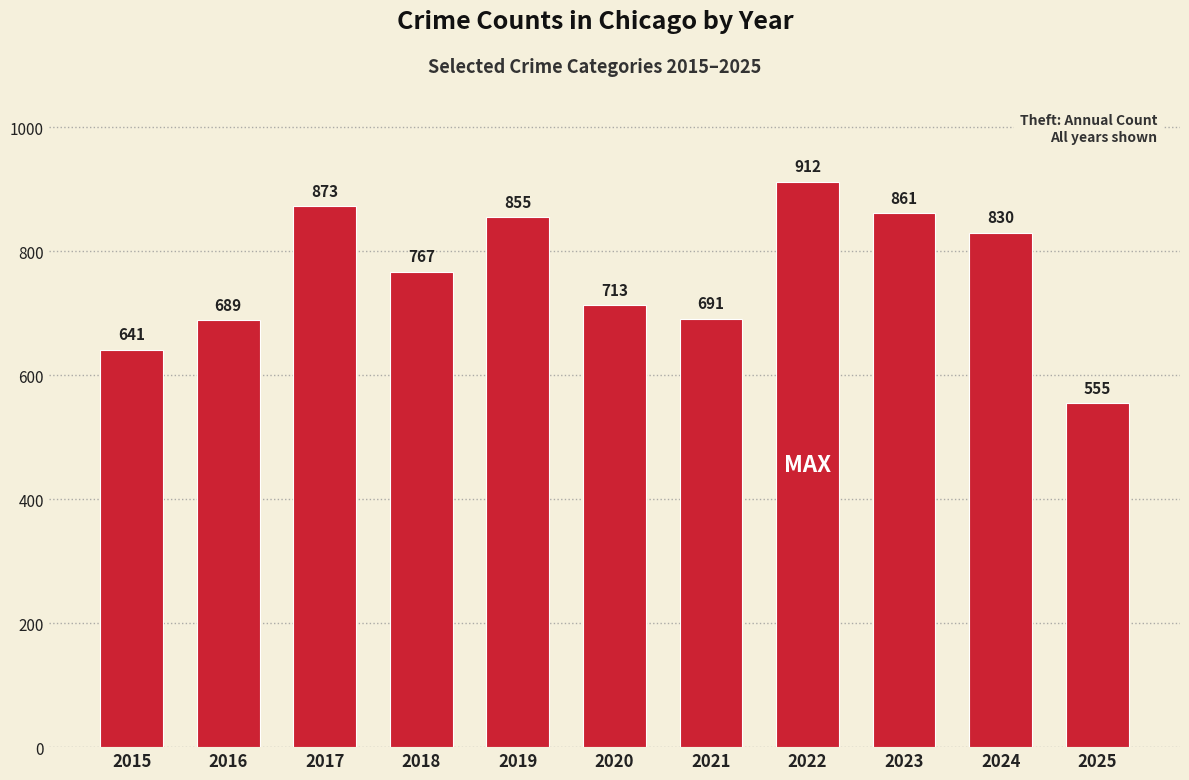

Are the bars grouped side by side (vs. stacked)?

No